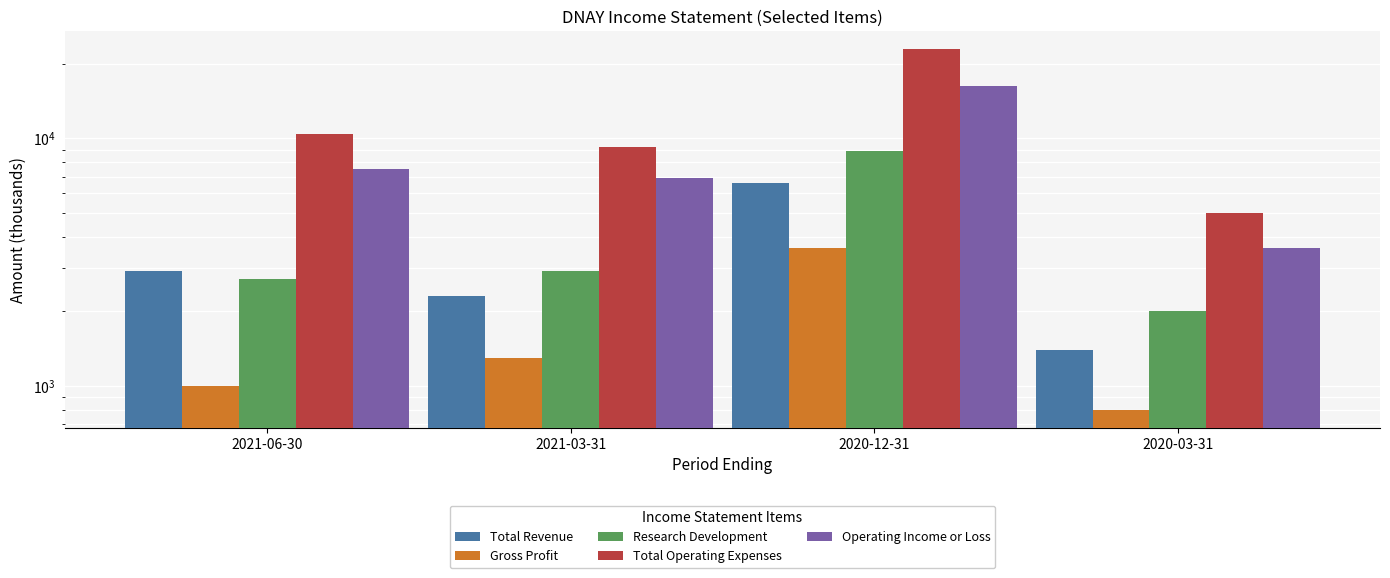

What is the approximate value of Operating Income or Loss at 2020-03-31, to the nearest 100?

3600